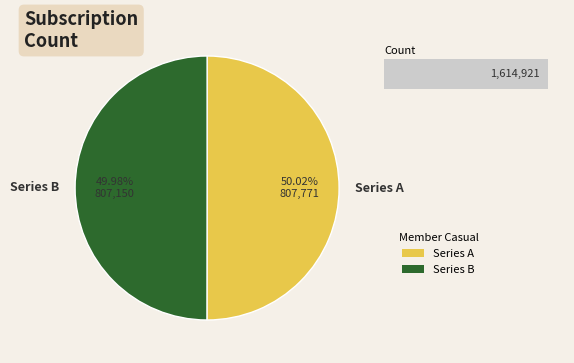

To the nearest percent, what is the average slice percentage?

50%